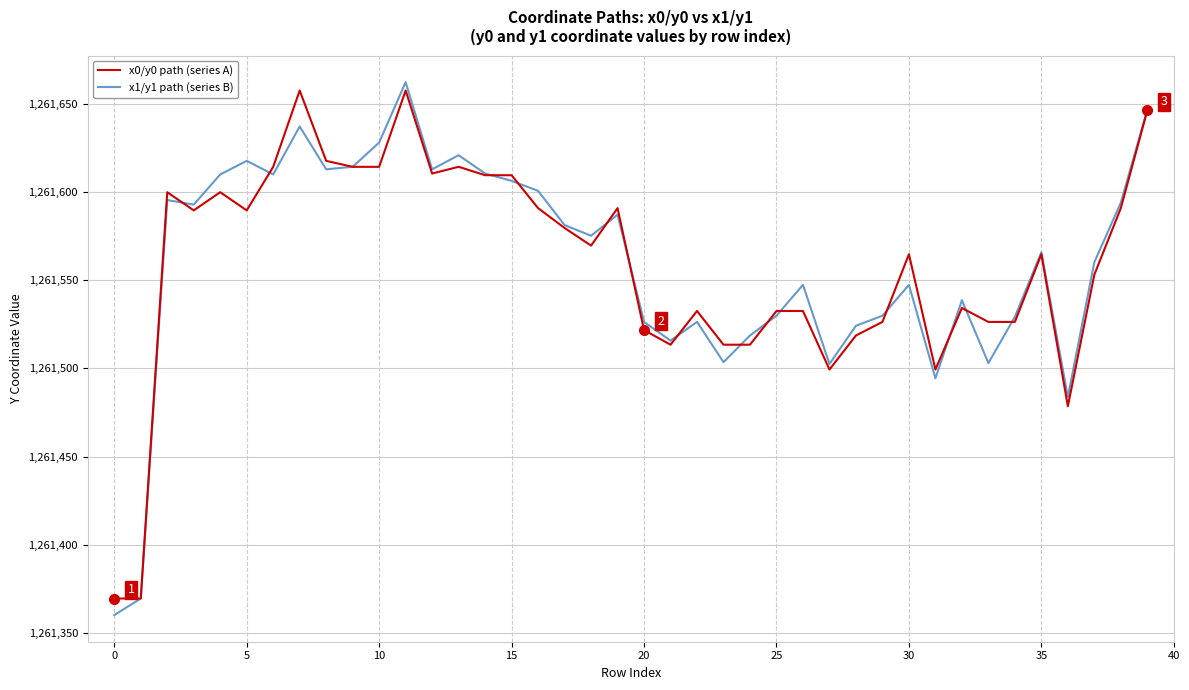

What is the greatest value displayed?

1261662.1